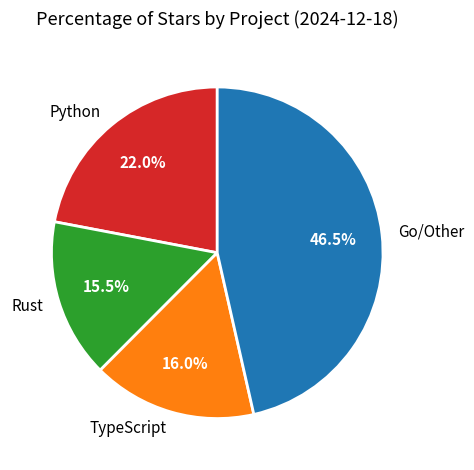

What is the ratio of the value at Python to the value at TypeScript?

1.4